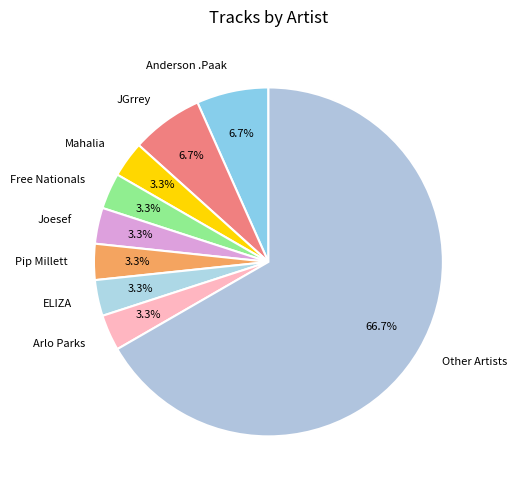

Do Anderson .Paak and ELIZA together represent more than half of the pie?

No